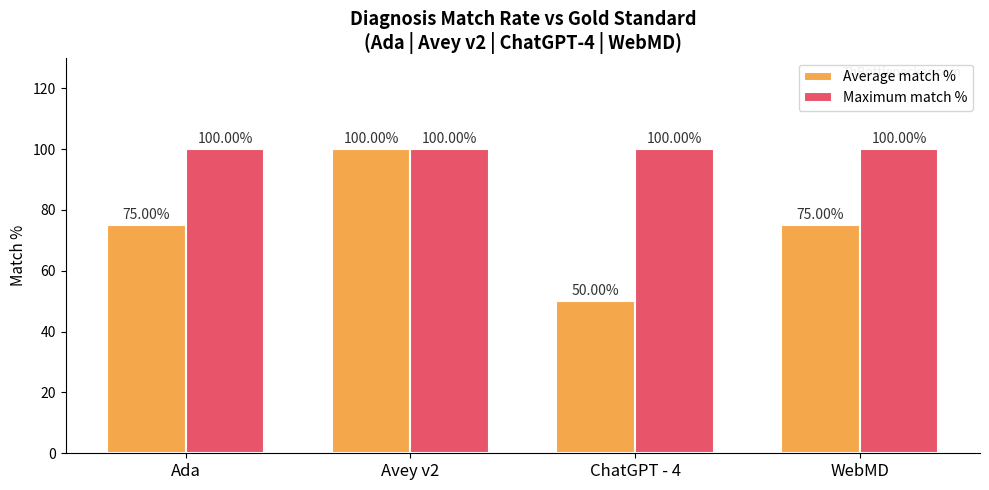

Reading left to right, transcribe all the data shown in this chart.

Average match %: Ada=75	Avey v2=100	ChatGPT - 4=50	WebMD=75
Maximum match %: Ada=100	Avey v2=100	ChatGPT - 4=100	WebMD=100